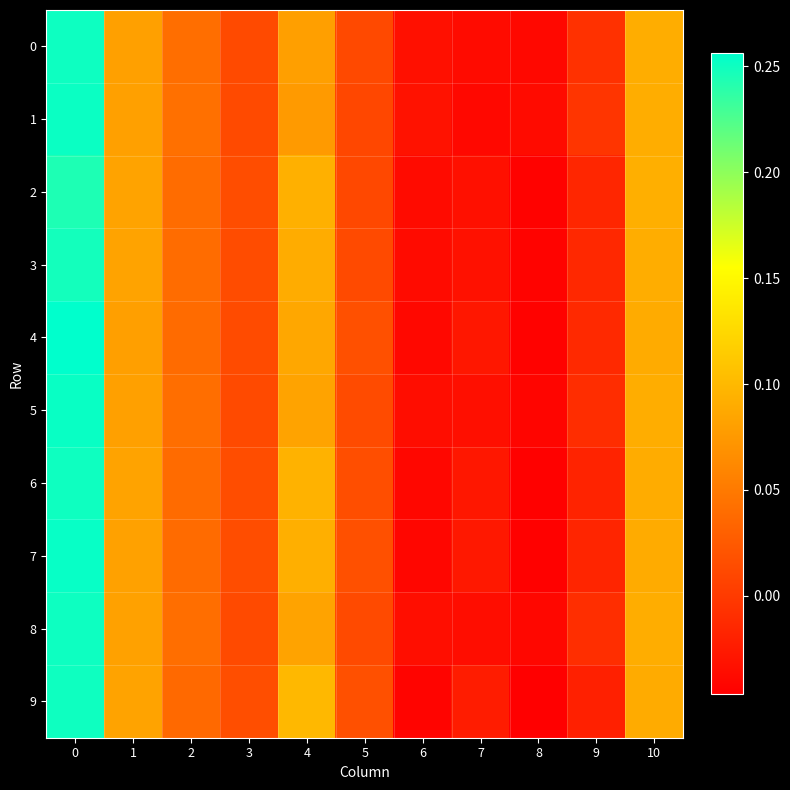

At 6, list the series in order from smallest to largest.

9, 7, 6, 4, 3, 2, 5, 8, 0, 1